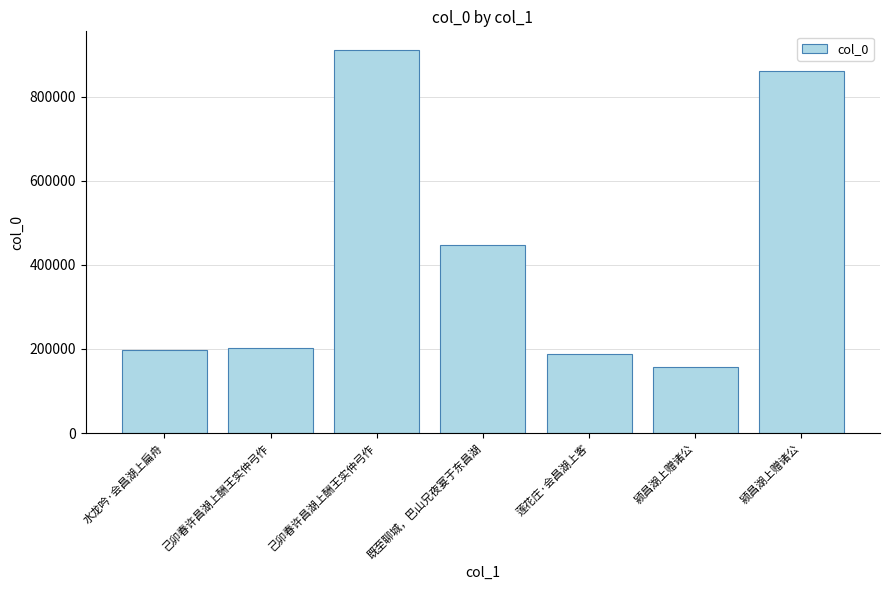

Reading left to right, extract all data points from this chart.

水龙吟·会昌湖上扁舟=197149	己卯春许昌湖上酬王实仲弓作=202299	己卯春许昌湖上酬王实仲弓作=909924	既至聊城，巴山兄夜宴于东昌湖=447443	莲花庄·会昌湖上客=188852	颍昌湖上赠诸公=156654	颍昌湖上赠诸公=861854